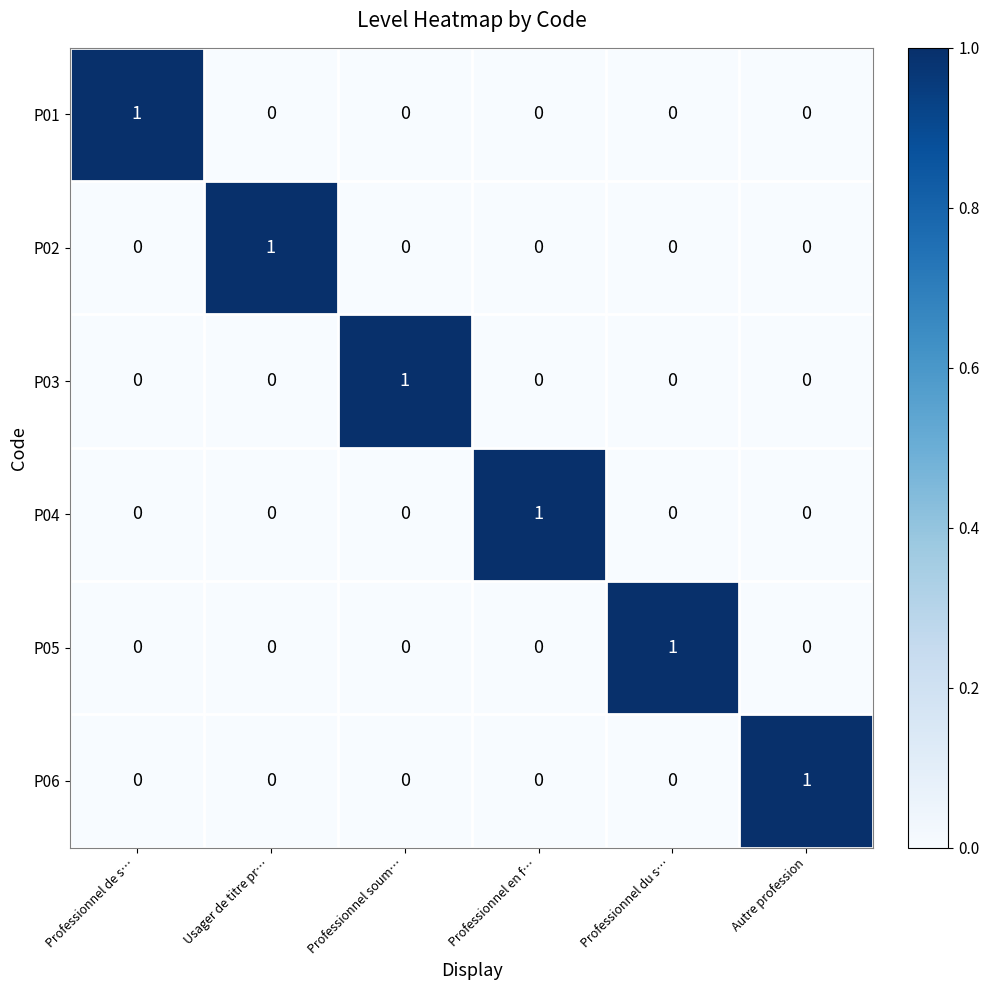

Which category has the highest value in the P05 series?

Professionnel du s…